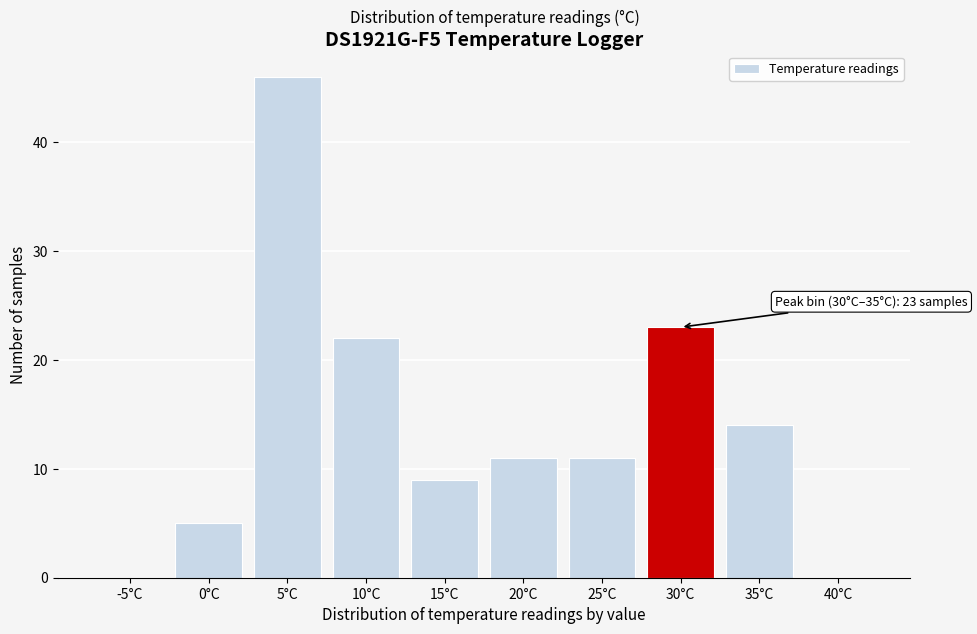

Reading left to right, extract all data points from this chart.

-5°C=0	0°C=5	5°C=46	10°C=22	15°C=9	20°C=11	25°C=11	30°C=23	35°C=14	40°C=0